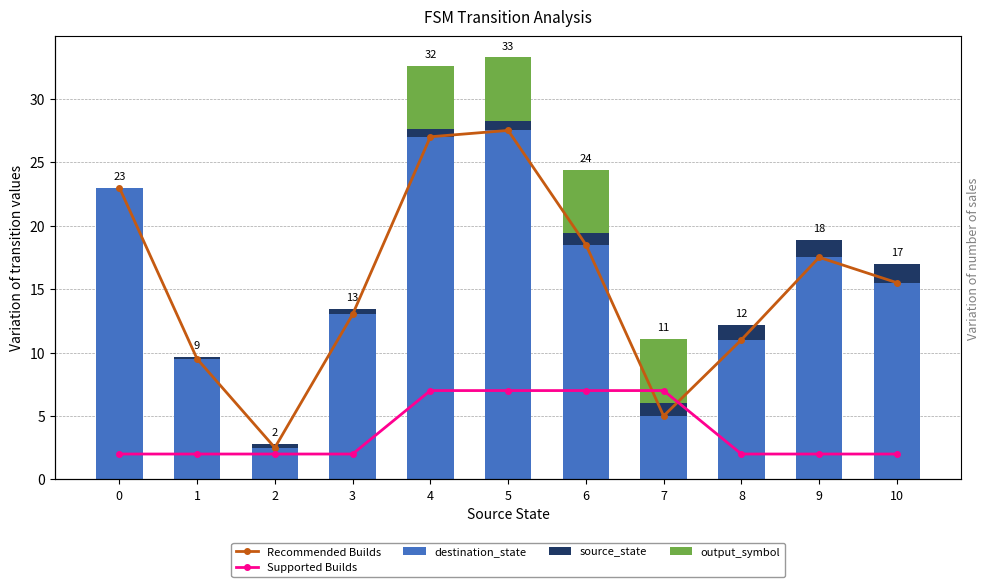

What is the sum of all output_symbol values?

20.0